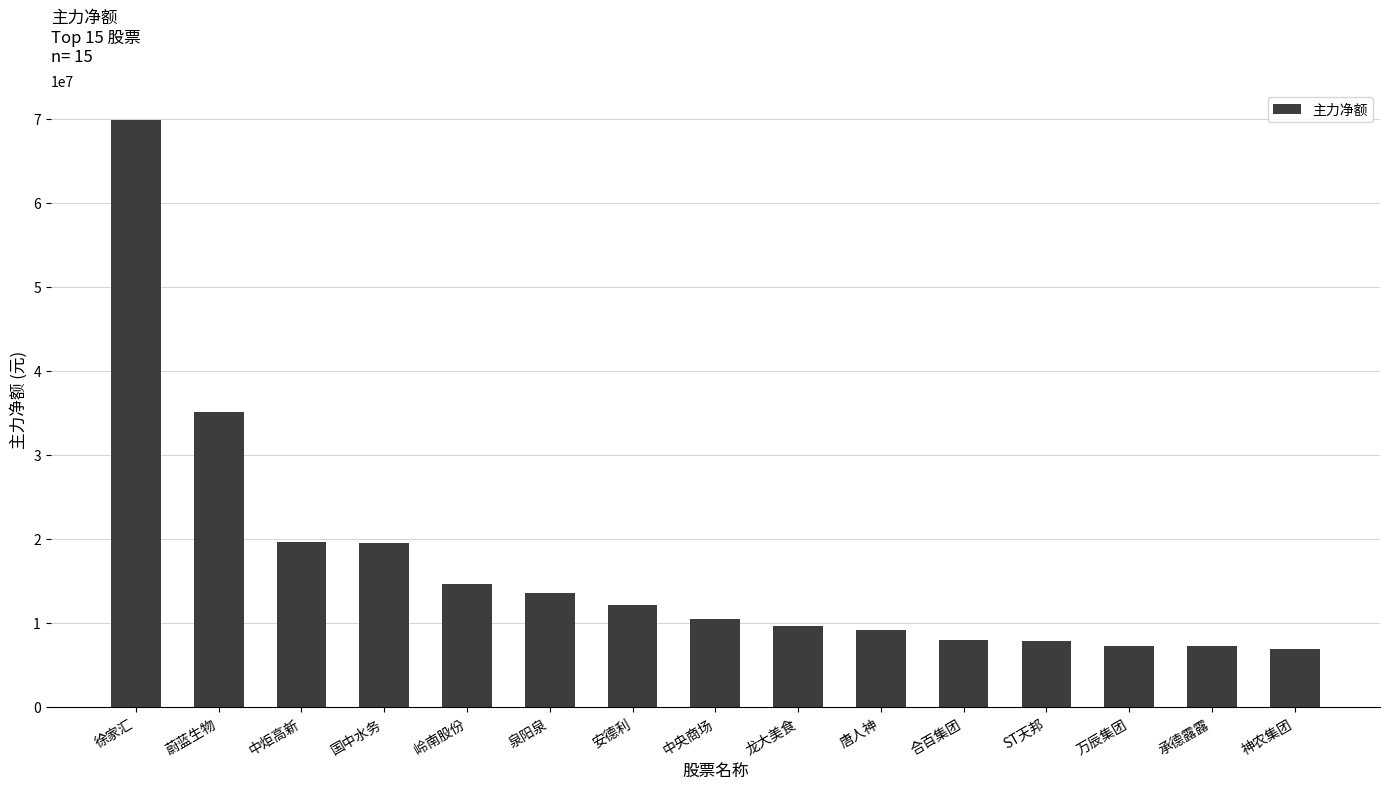

What is the ratio of the value at ST天邦 to the value at 龙大美食?

0.8